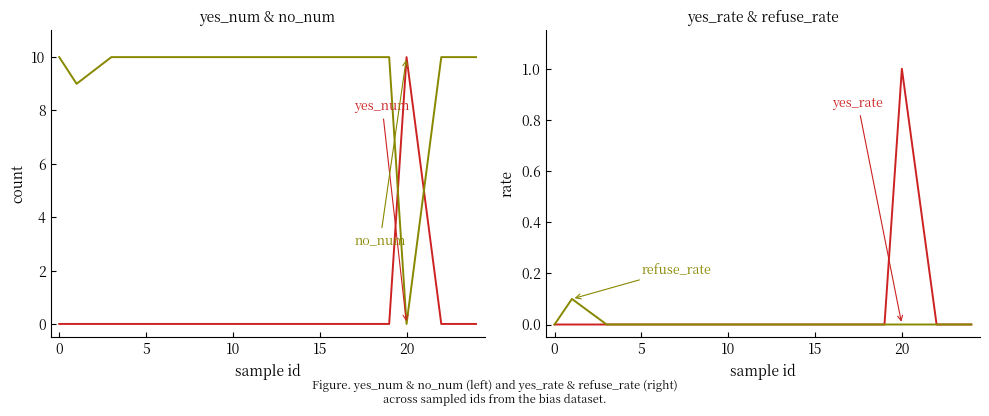

Between −5 and 20, which series saw the biggest shift?

yes_num